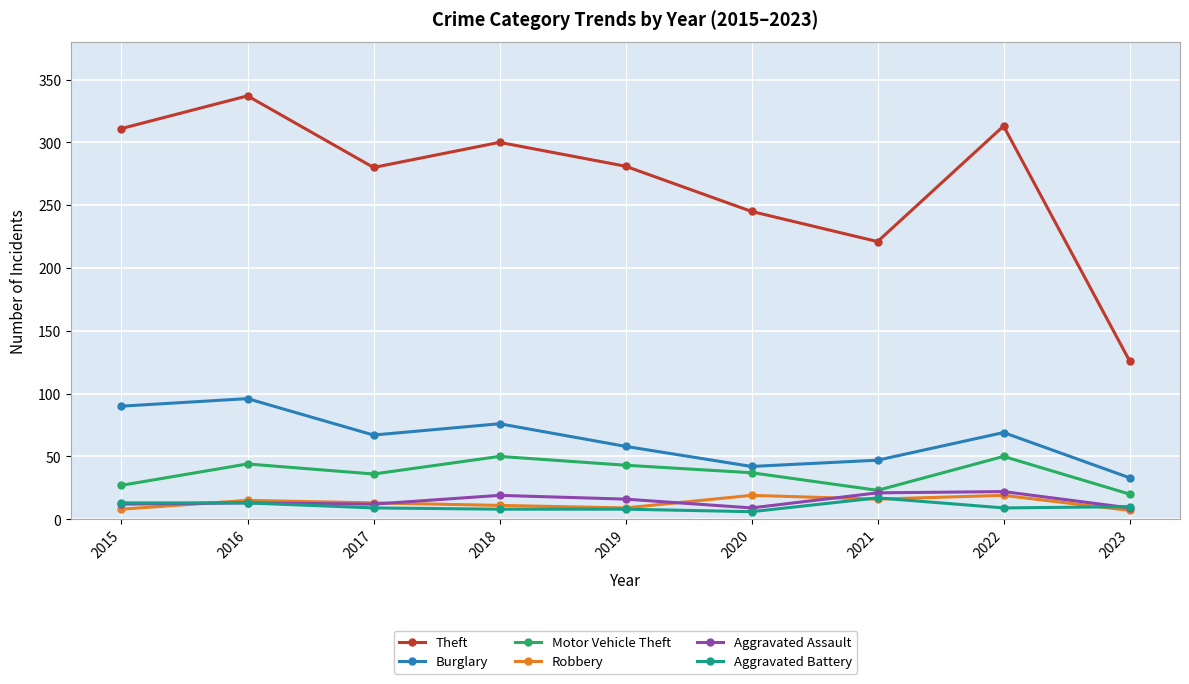

Where is the first local minimum for Burglary?

2017